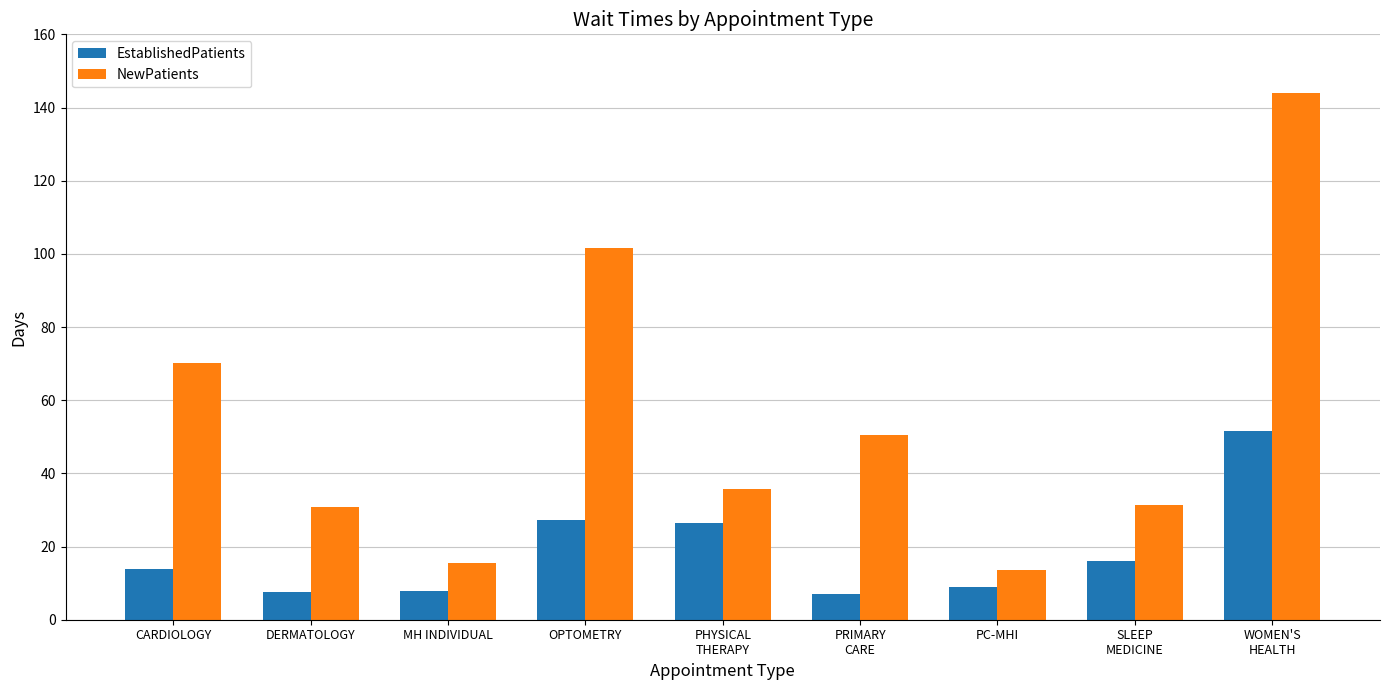

Which series has the largest range (max minus min)?

NewPatients